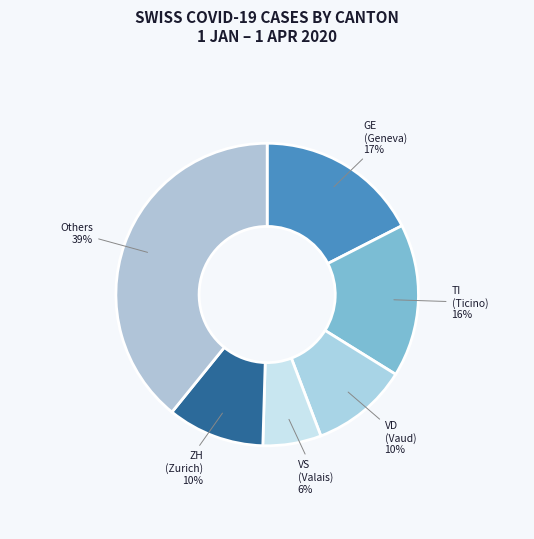

What is the smallest slice in the pie chart?

VS (Valais)